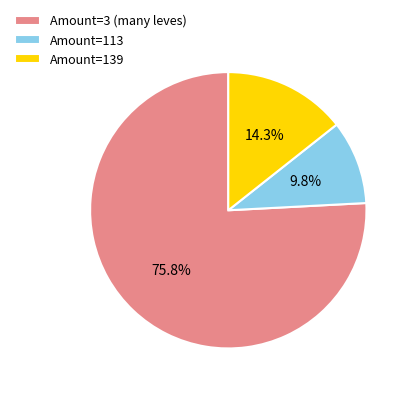

Approximately how many times larger is the value at Amount=139 compared to Amount=113?

1.5